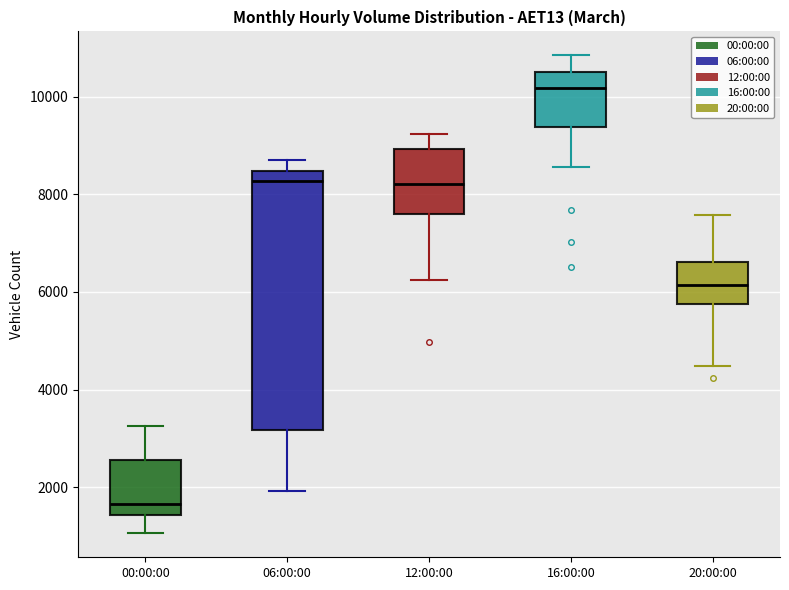

Which box is the tallest, from its lower edge to its upper edge?

06:00:00